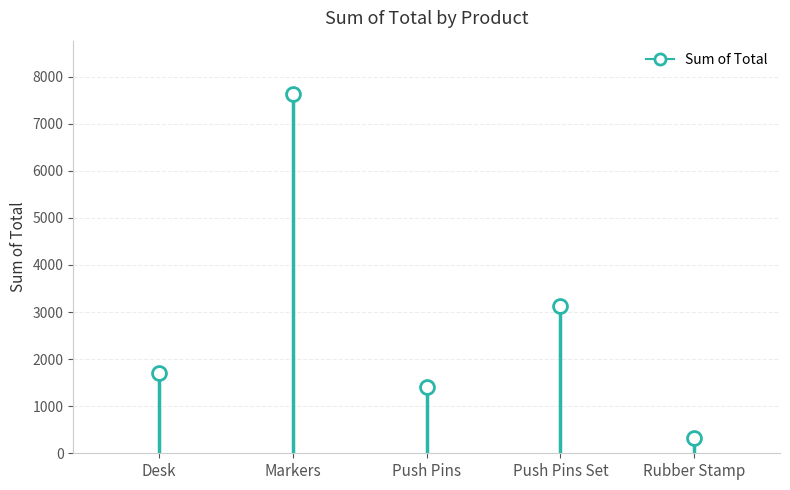

True or false: the data shows 2404.7 at Desk.

False